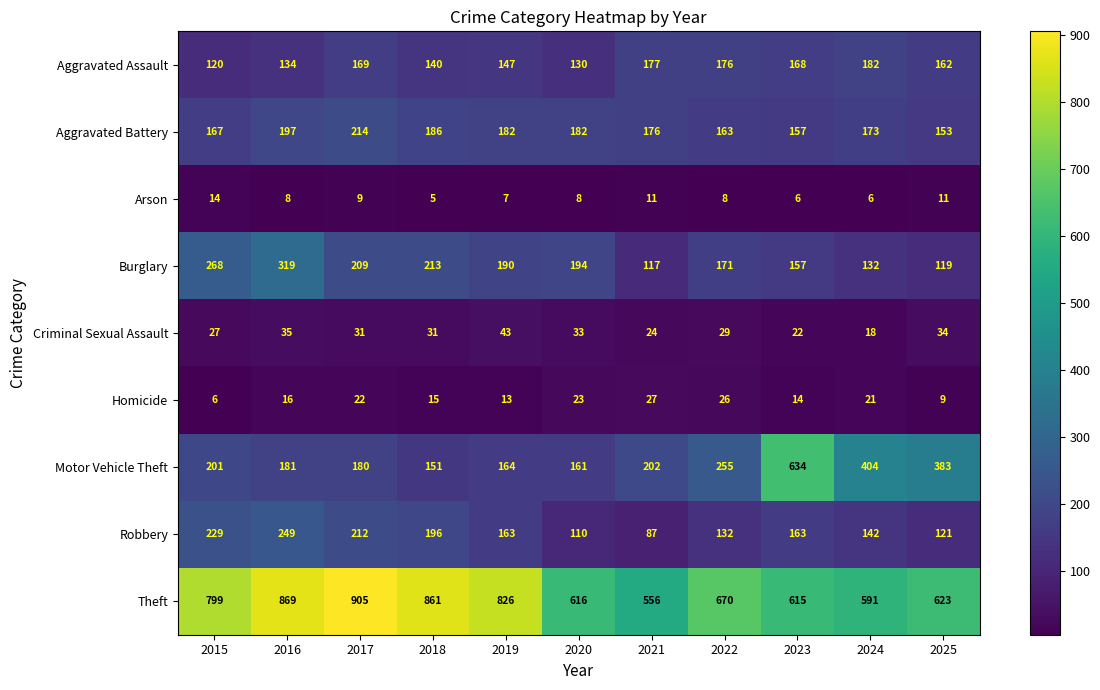

Count the number of categories in the chart.

11